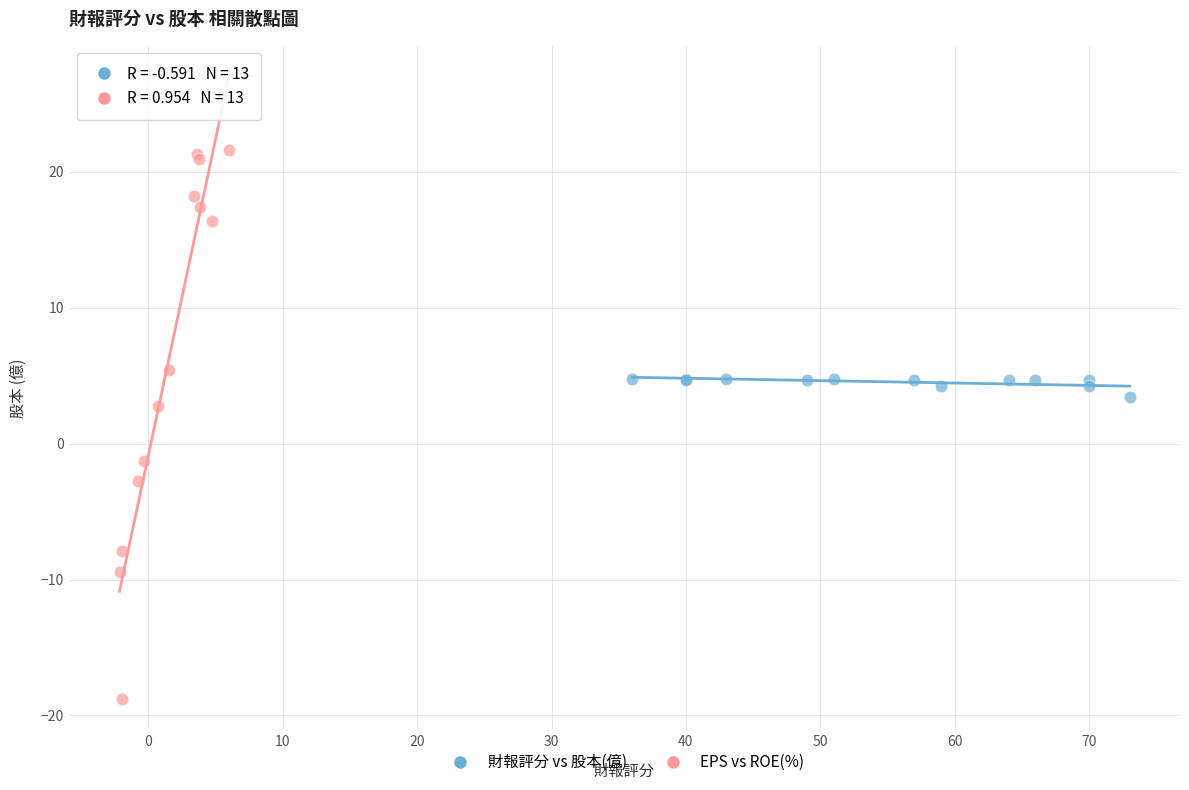

What are all the series names shown in the legend?

財報評分 vs 股本(億), EPS vs ROE(%)